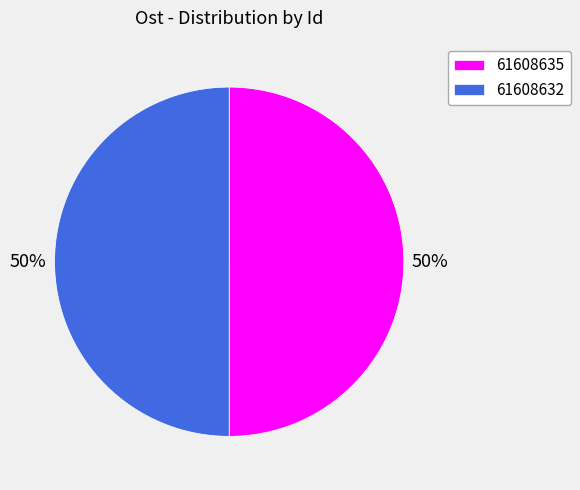

Is it true that 61608632 is 56% of the pie?

False